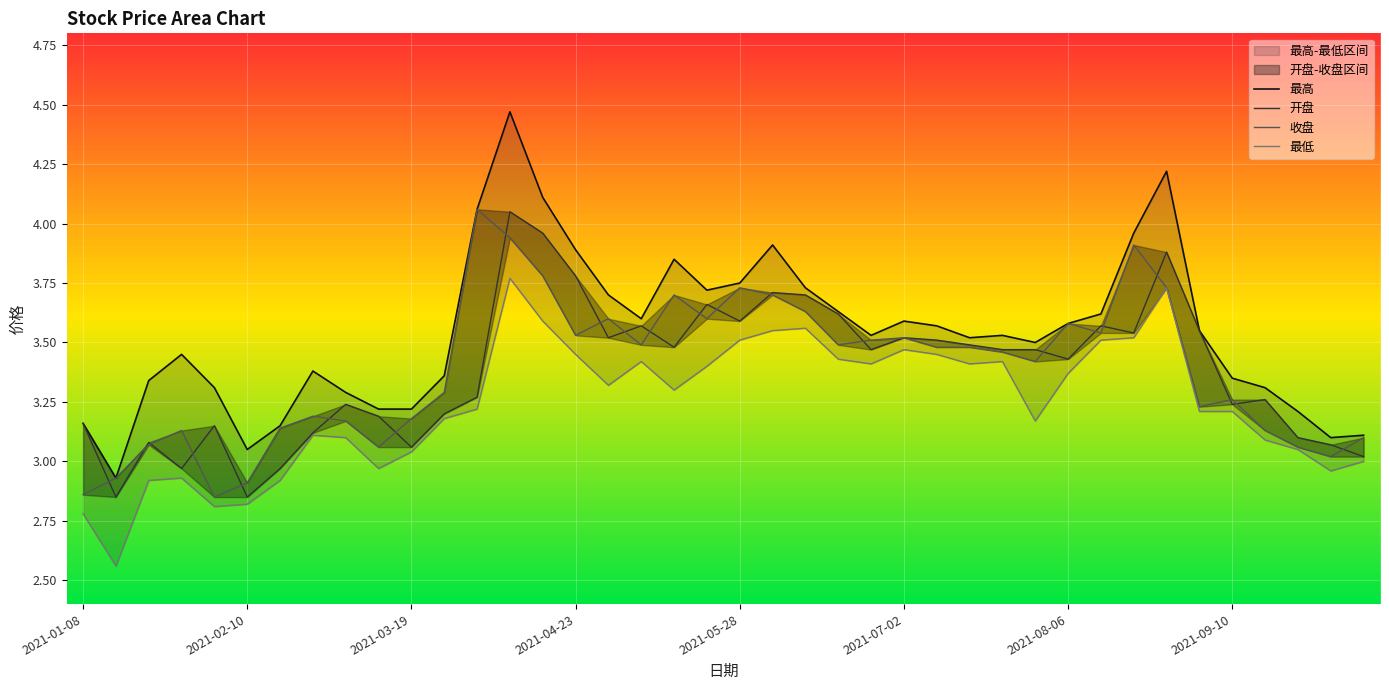

How many data points in 最低 are above 3?

30